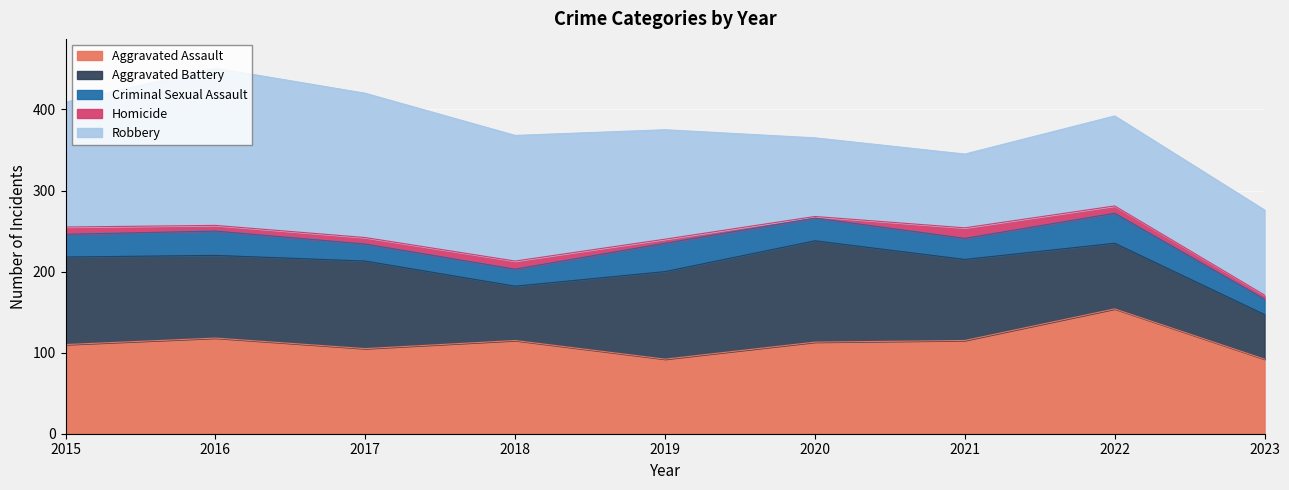

The Aggravated Assault series shows 105 at 2017. True or false?

True